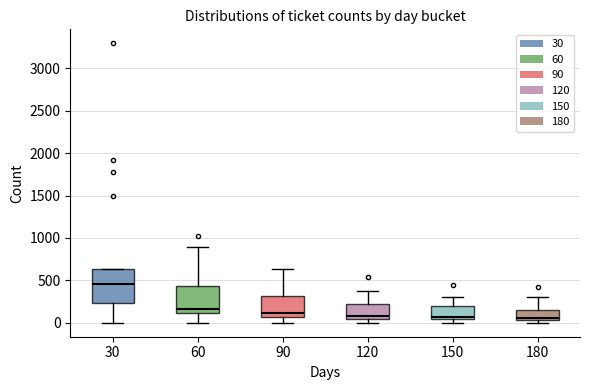

Which box's median line is the highest?

30